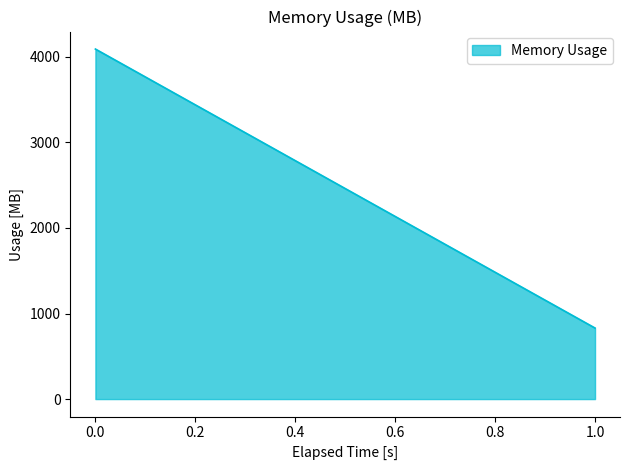

True or false: the data shows 1489.1 at 1.

False